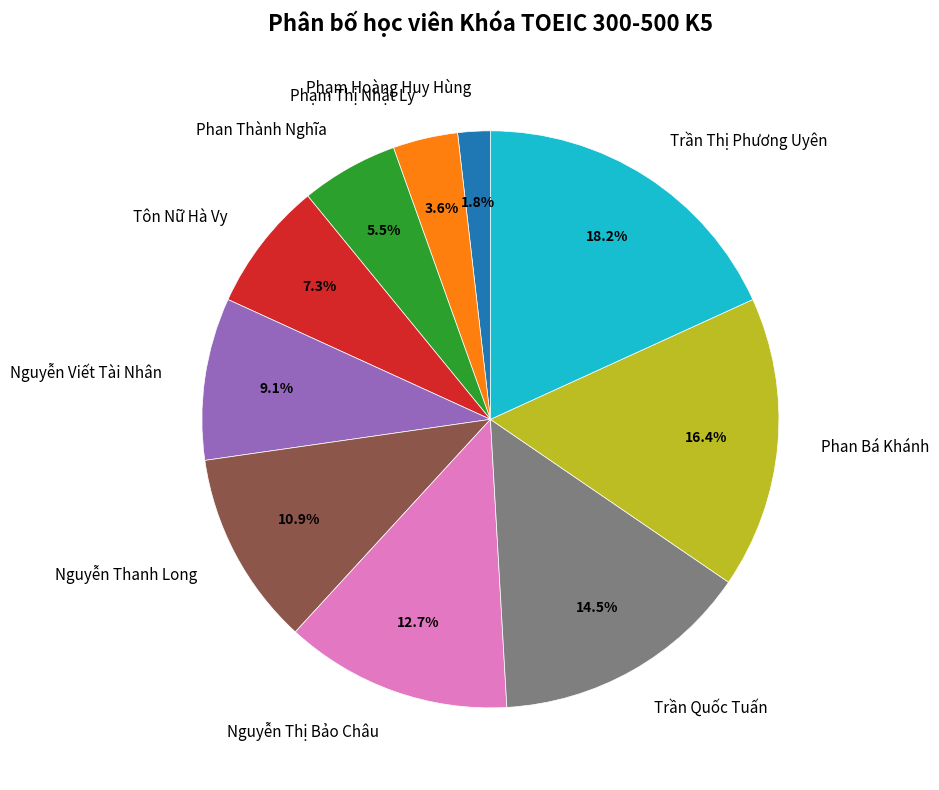

The Tôn Nữ Hà Vy slice represents 7% of the pie. True or false?

True